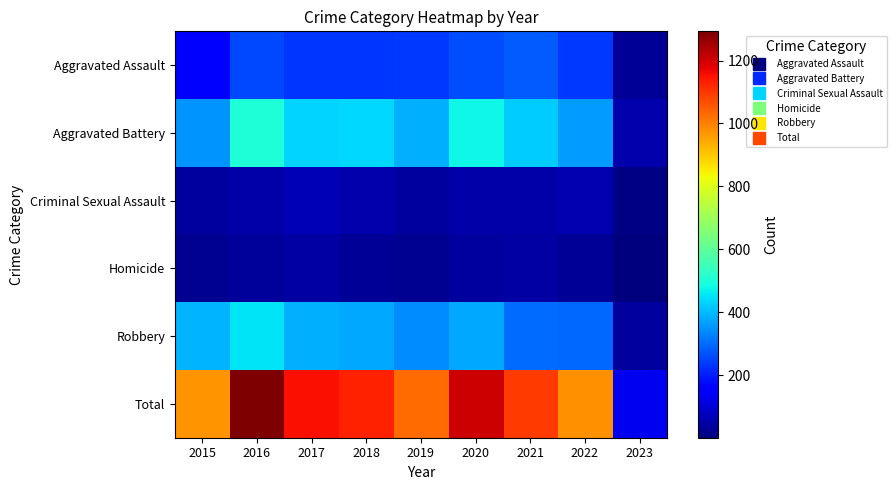

At which category is the sum across all series the highest?

2016